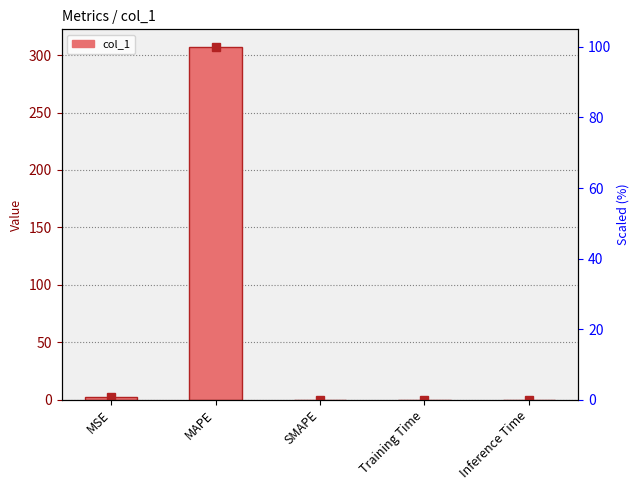

What is the difference between the values at MAPE and Inference Time?

307.2